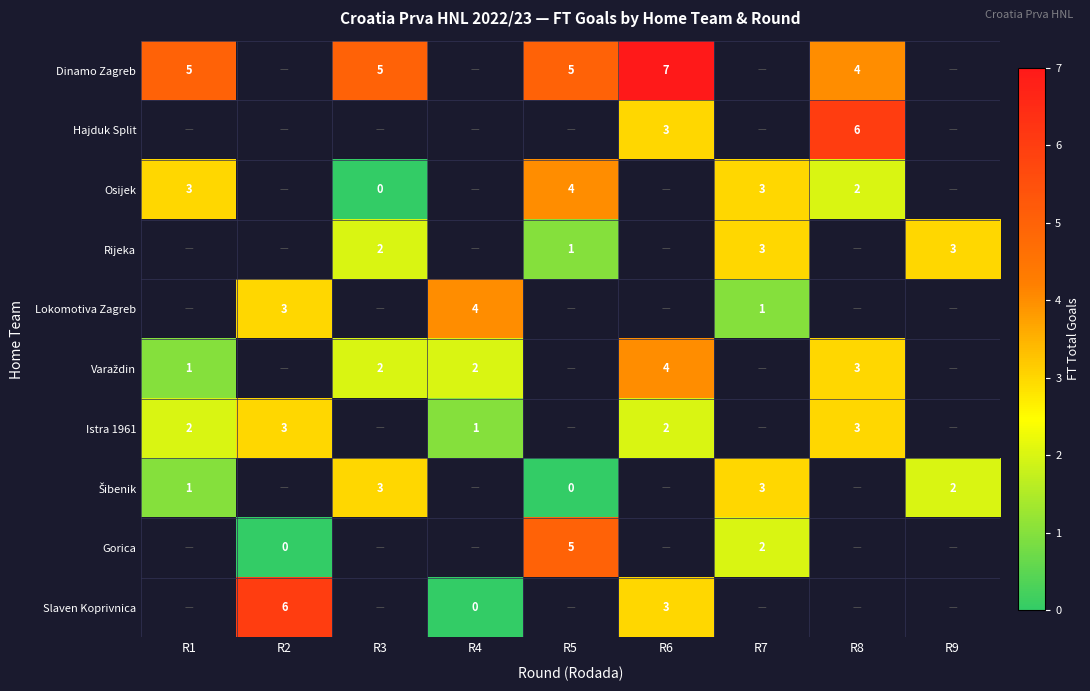

What is the sum of the Istra 1961 values at R1 and R8?

5